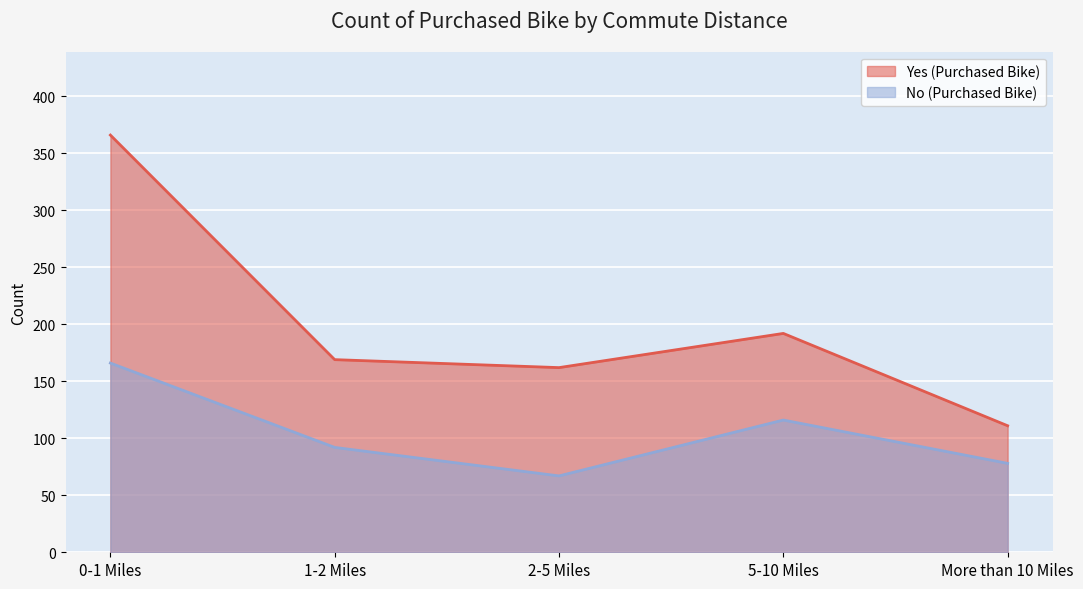

What is the average value?

104